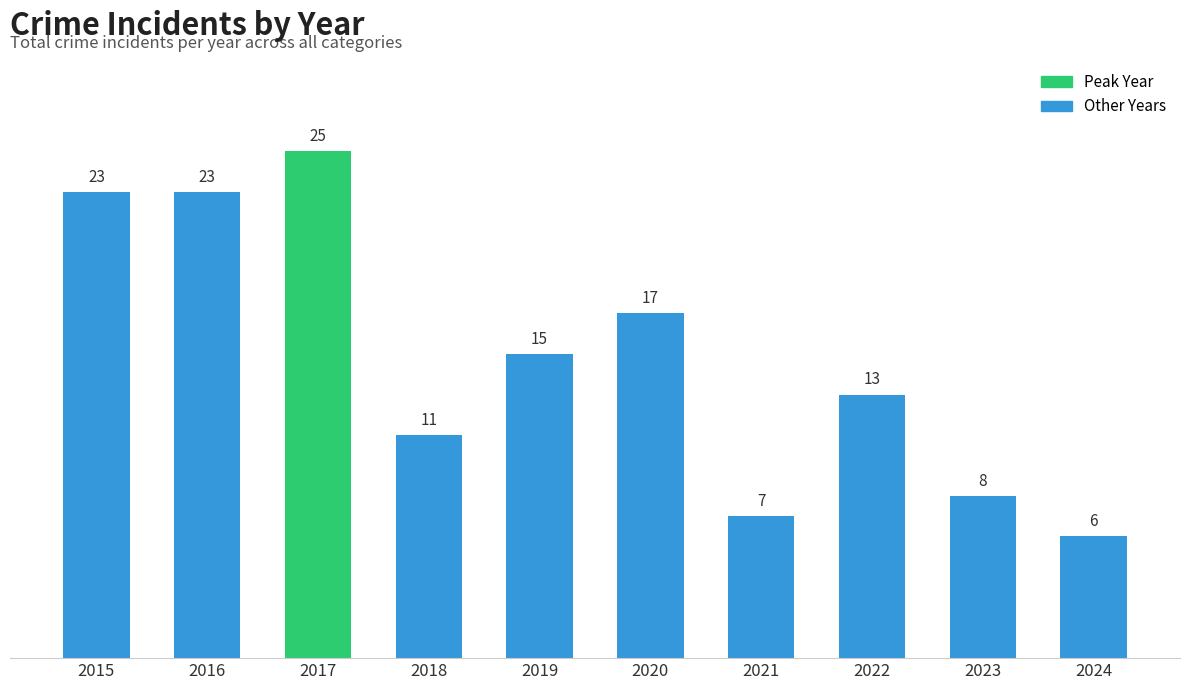

What is the change in value from 2016 to 2021?

-16